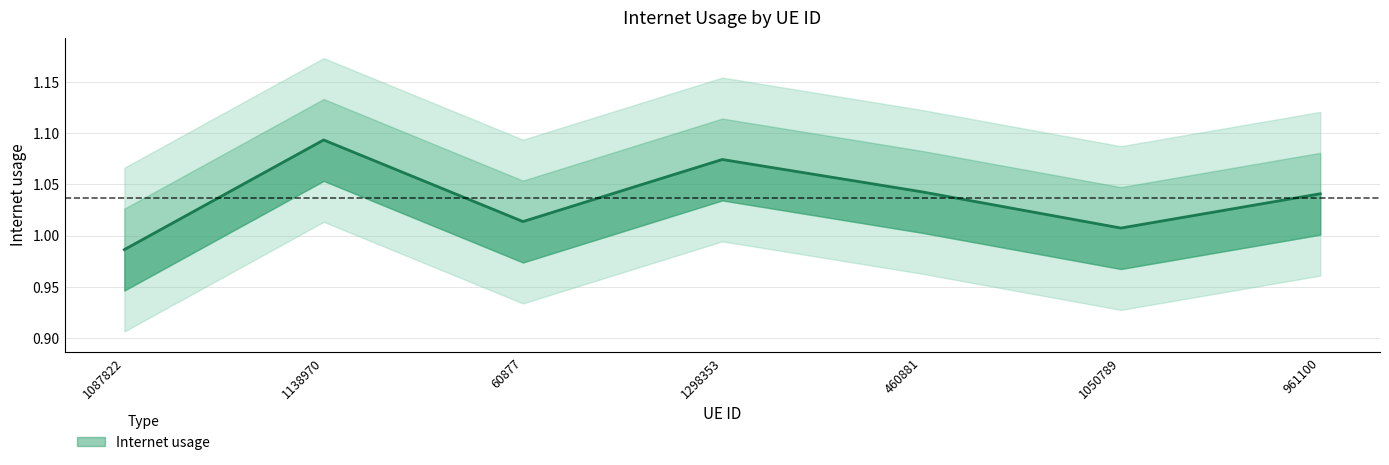

Reading right to left, what are all the values shown in this chart?

1.0	1.0	1.0	1.1	1.0	1.1	1.0